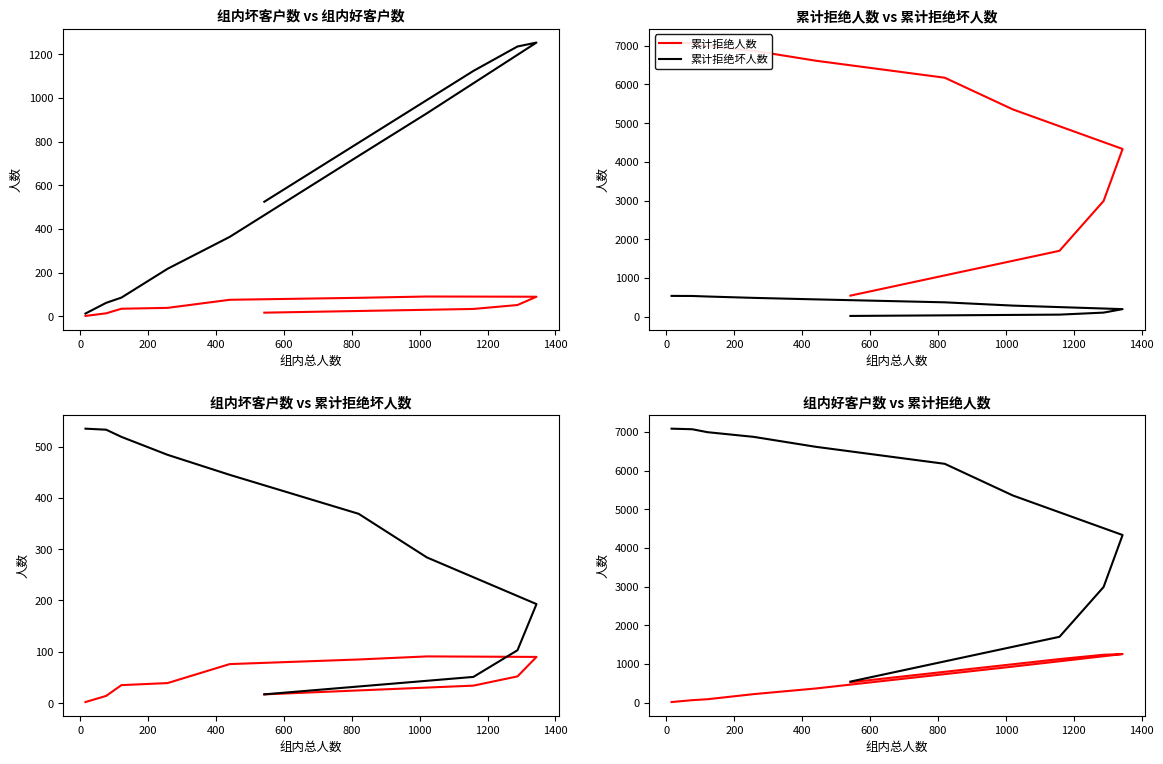

What position from the left is 1200?

8